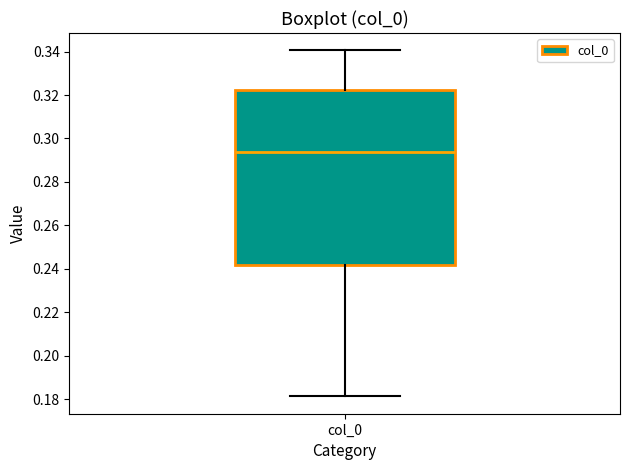

Transcribe this box plot: give where the median line is, the range the box spans, and where the two whiskers end, as read against the y-axis. The values are not printed on the chart, so give them approximately, as read against the axis.

median 0.294, box 0.242 to 0.322, whiskers 0.182 to 0.340